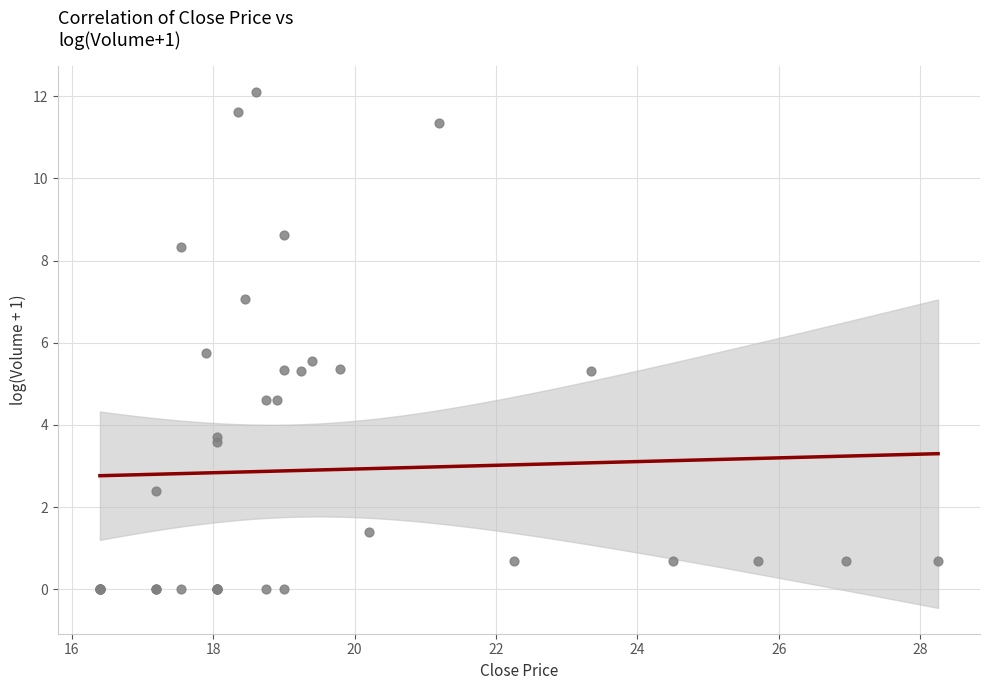

What Y value in the scatter plot is closest to 6?

5.8